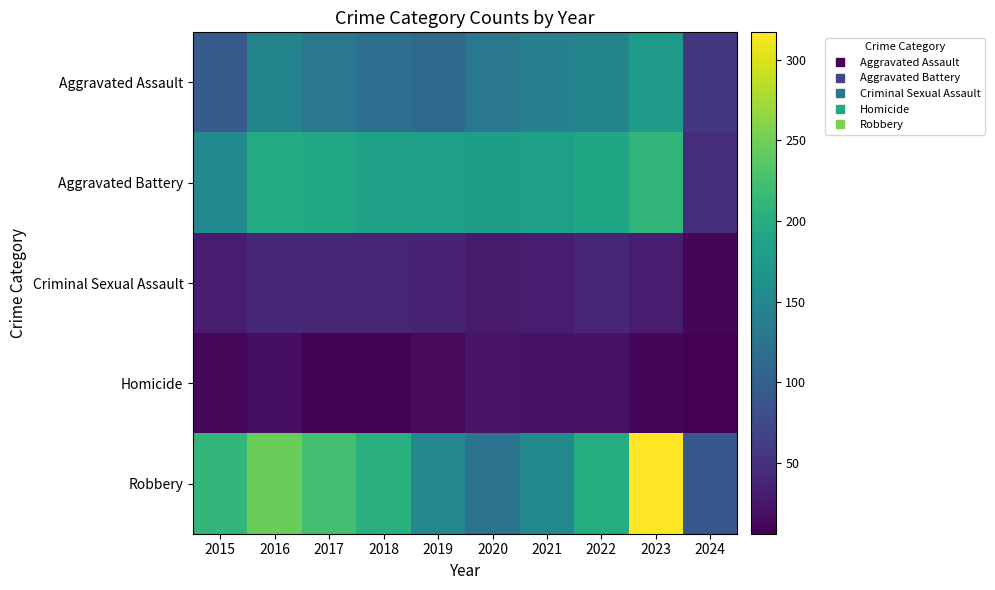

At how many categories does at least one series exceed 271?

1